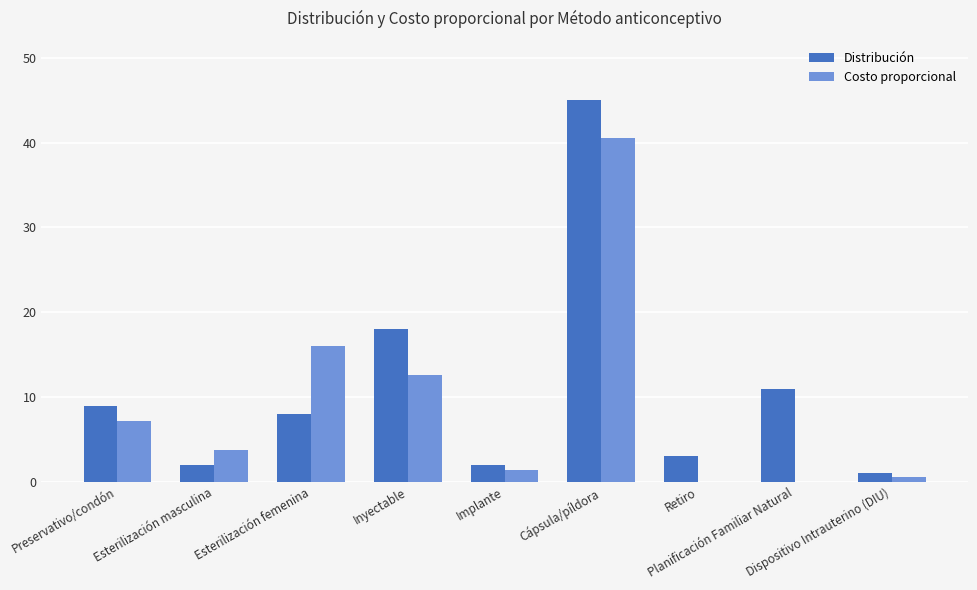

Reading left to right, what are all the values shown in this chart?

Distribución: Preservativo/condón=9.0	Esterilización masculina=2.0	Esterilización femenina=8.0	Inyectable=18.0	Implante=2.0	Cápsula/píldora=45.0	Retiro=3.0	Planificación Familiar Natural=11.0	Dispositivo Intrauterino (DIU)=1.0
Costo proporcional: Preservativo/condón=7.2	Esterilización masculina=3.8	Esterilización femenina=16.0	Inyectable=12.6	Implante=1.4	Cápsula/píldora=40.5	Retiro=0.0	Planificación Familiar Natural=0.0	Dispositivo Intrauterino (DIU)=0.6